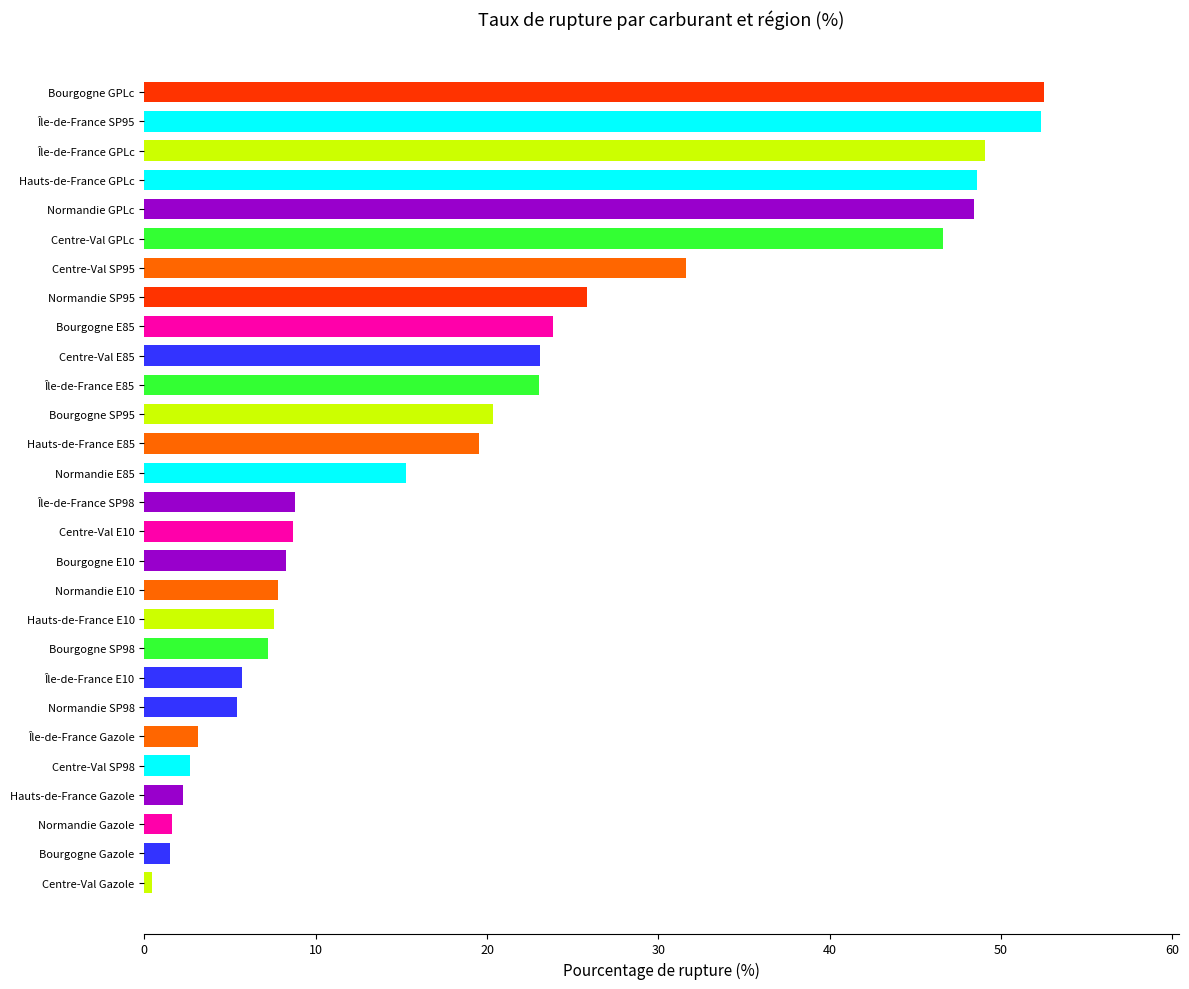

Approximately how many times larger is the value at Centre-Val SP98 compared to Bourgogne SP98?

0.4